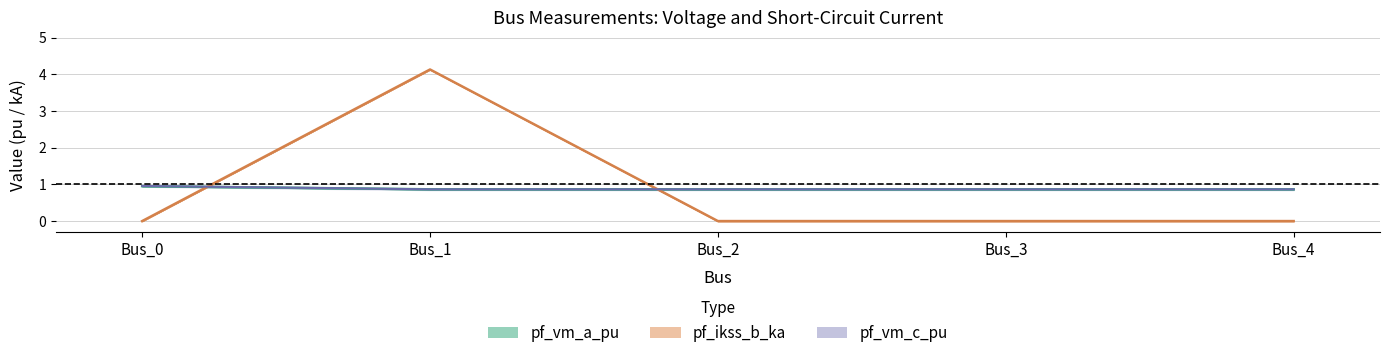

At how many categories does at least one series exceed 3?

1